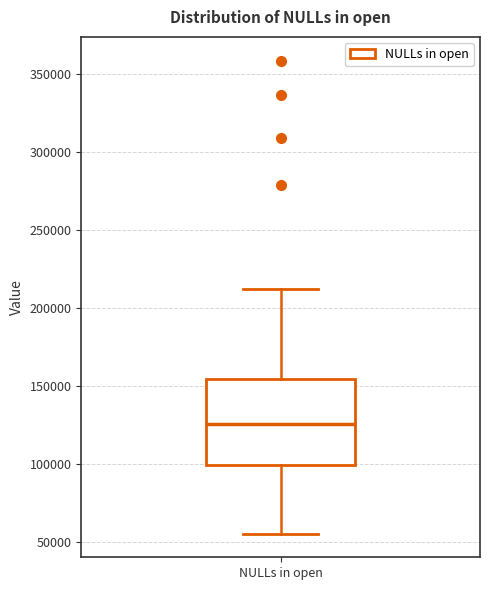

Where is the lower edge of the box for NULLs in open on the y-axis? The values are not printed on the chart, so give them approximately, as read against the axis.

100000